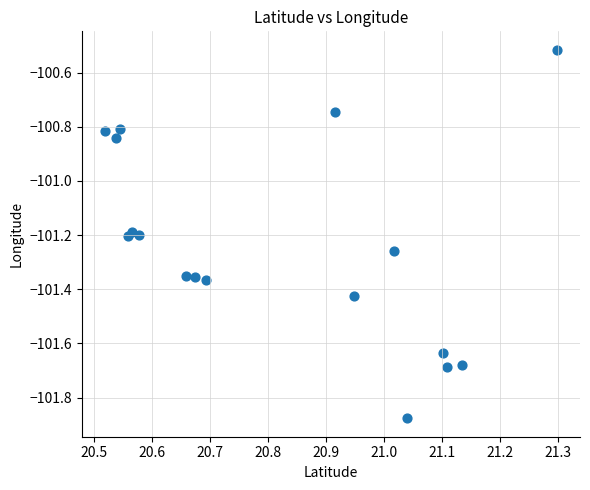

What is the range of Y values (max minus min)?

1.4